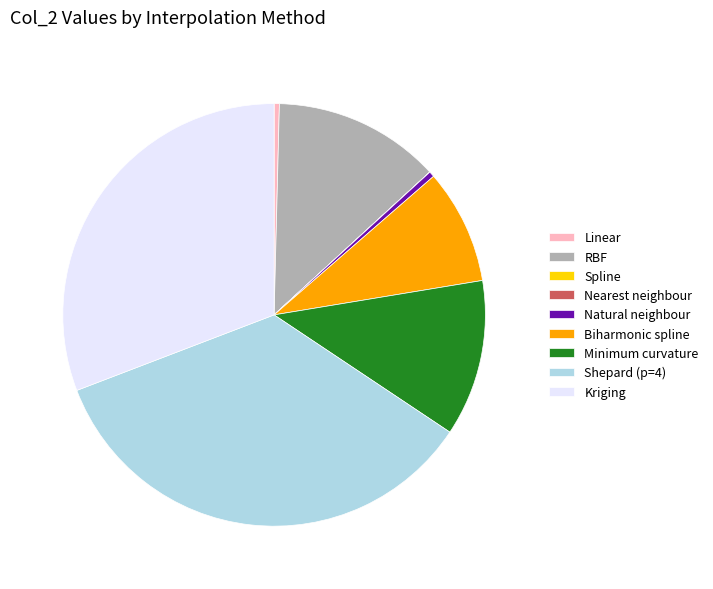

Between Shepard (p=4) and Natural neighbour, which is larger?

Shepard (p=4)